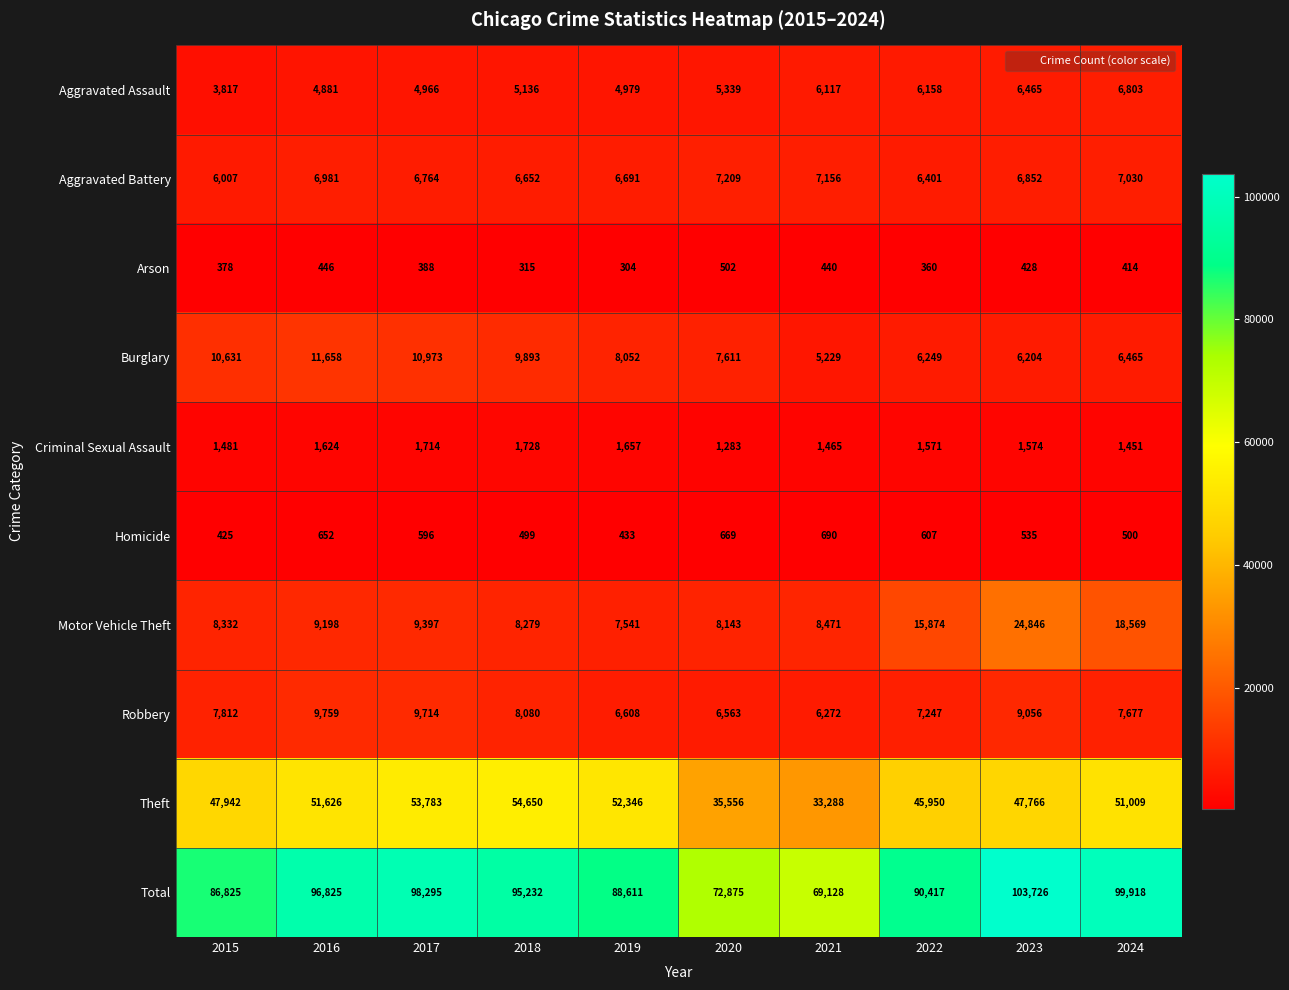

The Burglary series shows 11658 at 2016. True or false?

True